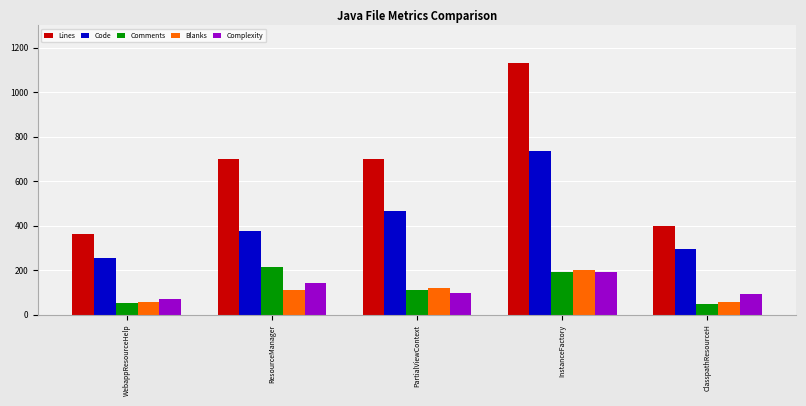

What is the average value of the Complexity series?

120